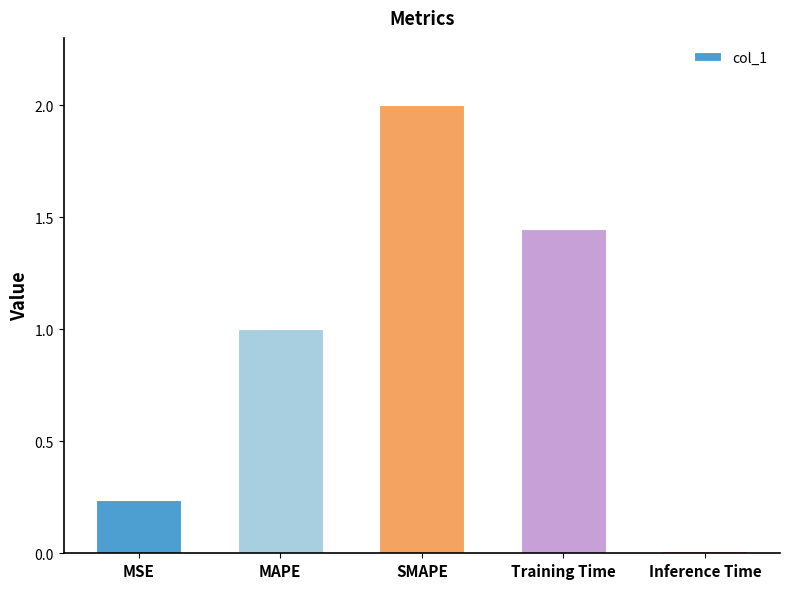

What is the greatest value displayed?

2.0